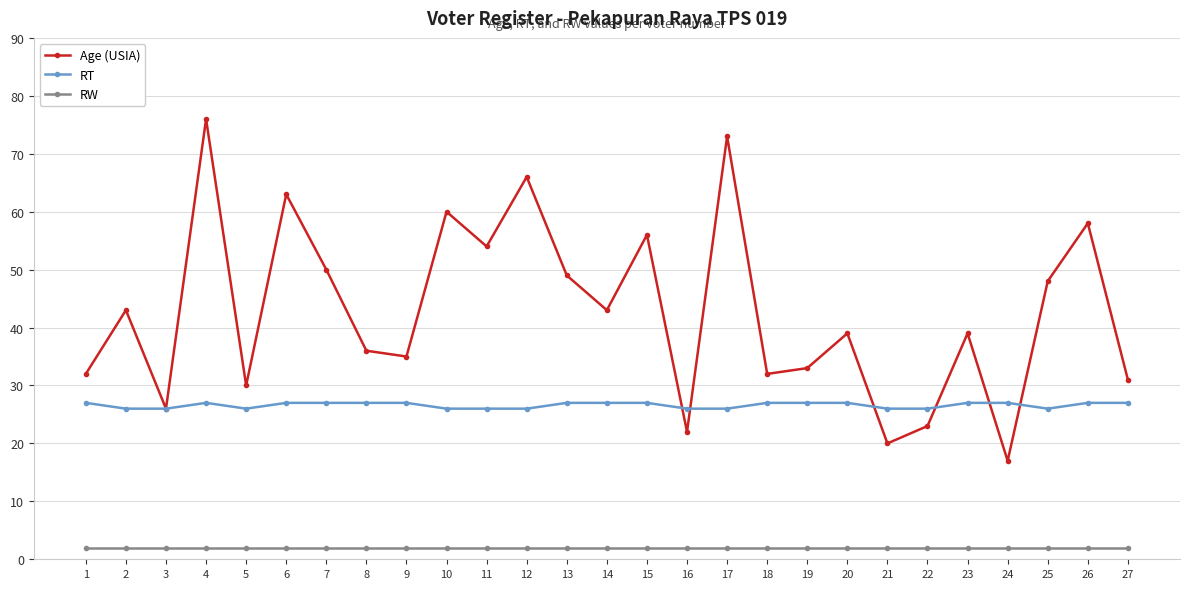

List the series in order of their overall mean, highest first.

Age (USIA), RT, RW